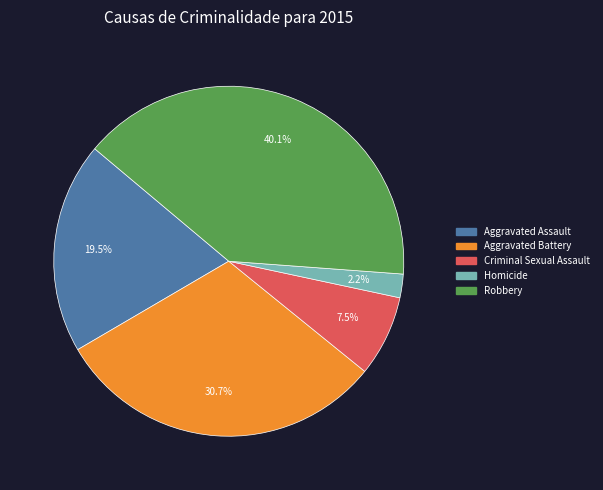

Which slice is the largest?

Robbery